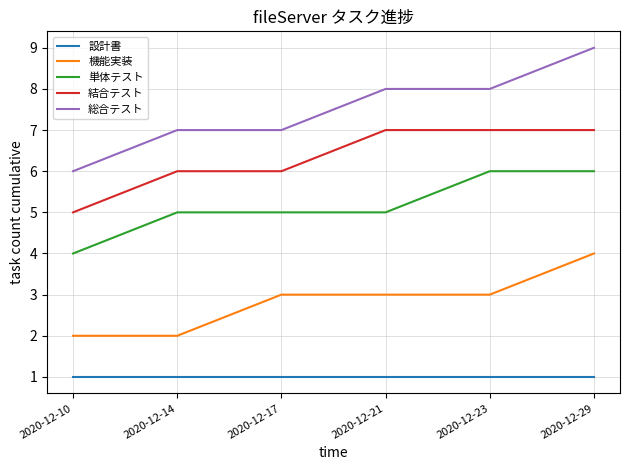

Between 2020-12-14 and 2020-12-17, which series saw the biggest shift?

機能実装